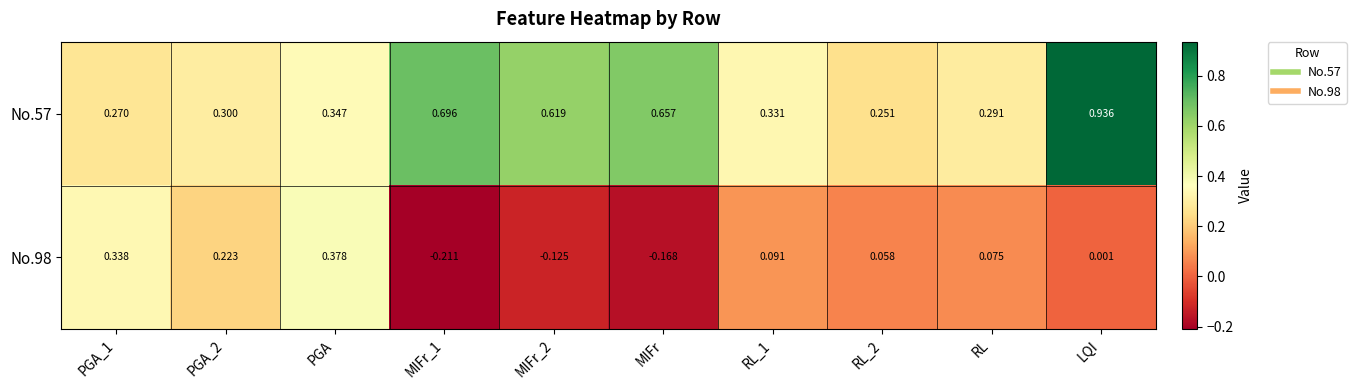

Which label corresponds to the largest value in the chart?

LQI